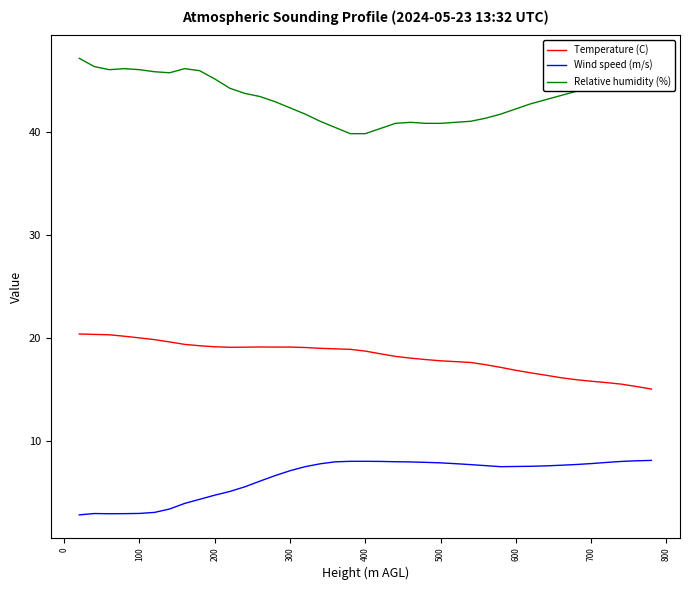

True or false: Wind speed (m/s) and Relative humidity (%) intersect in this chart.

False